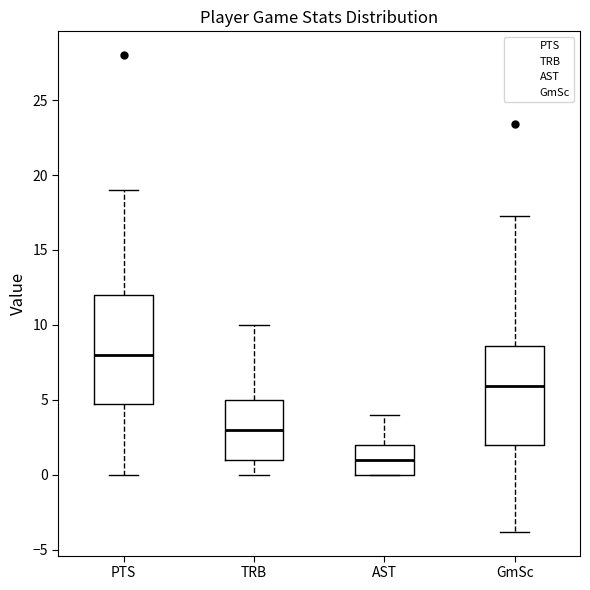

Which box's median line is the lowest?

AST